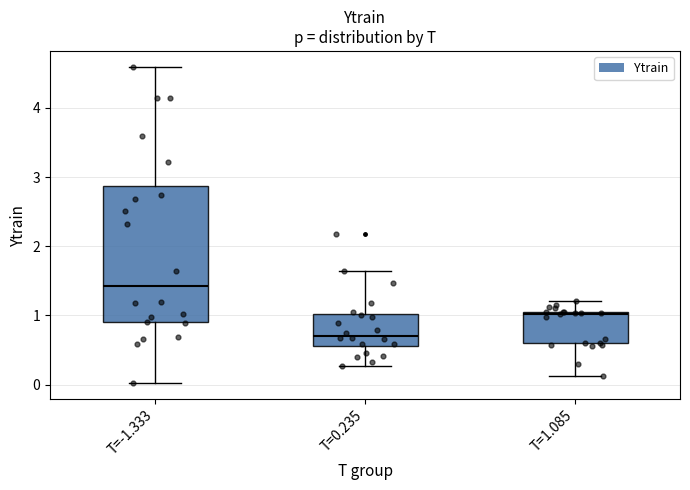

Which box has the highest median line?

T=-1.333